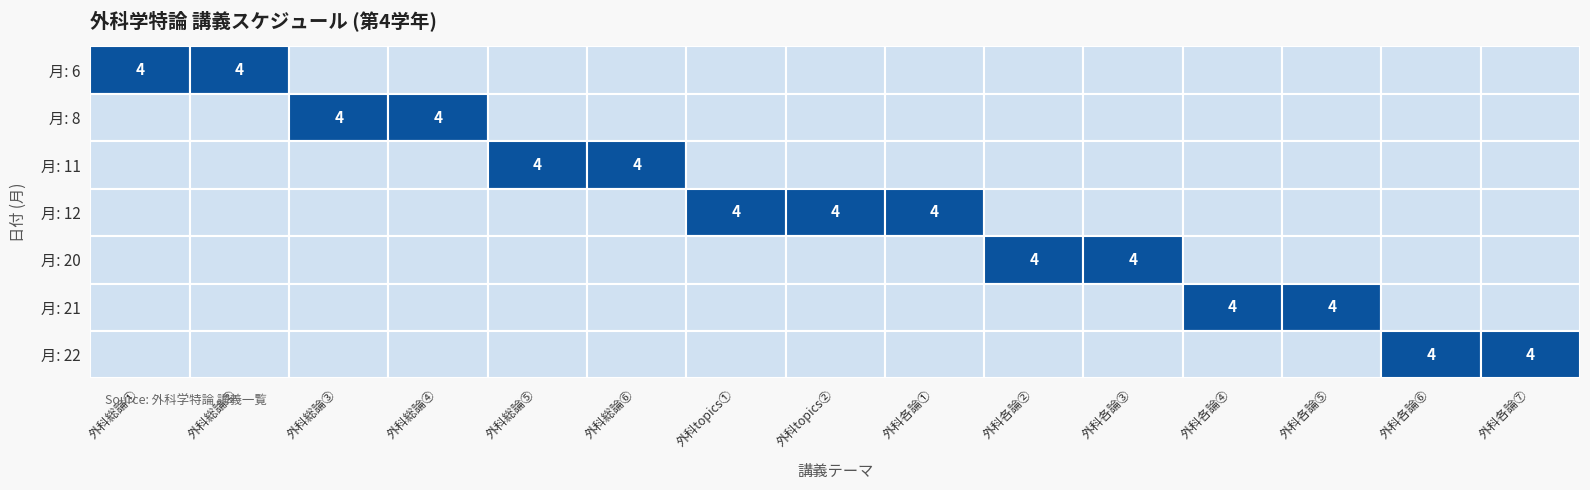

Count the number of data series in this chart.

7